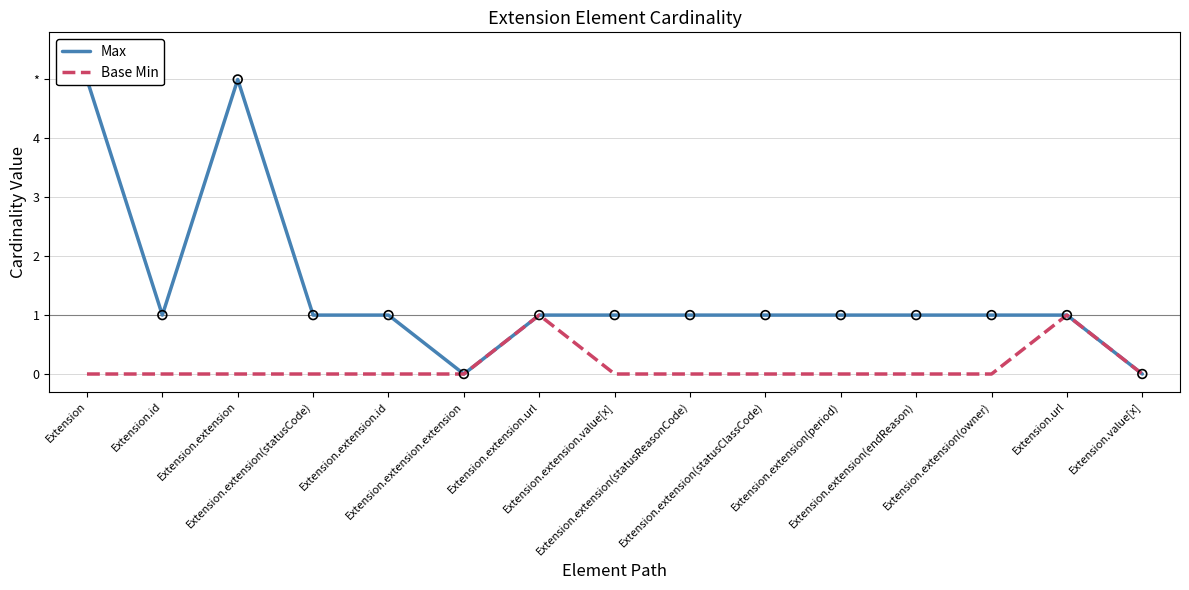

Which series has the widest spread of Y values?

Max